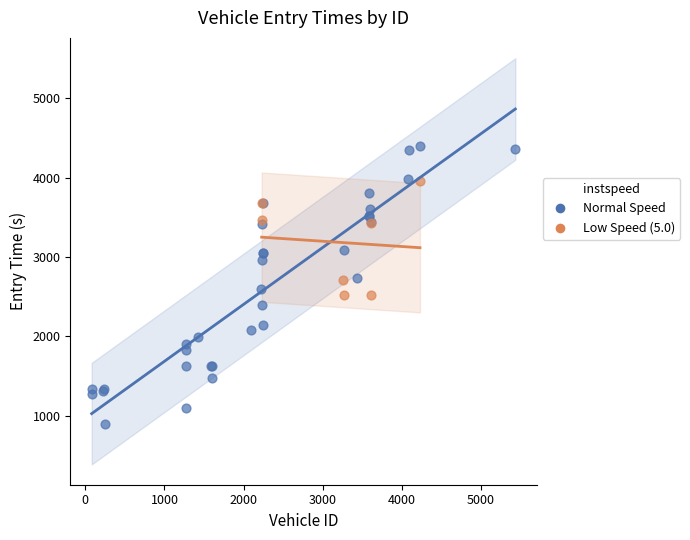

Which series has the widest spread of Y values?

Normal Speed